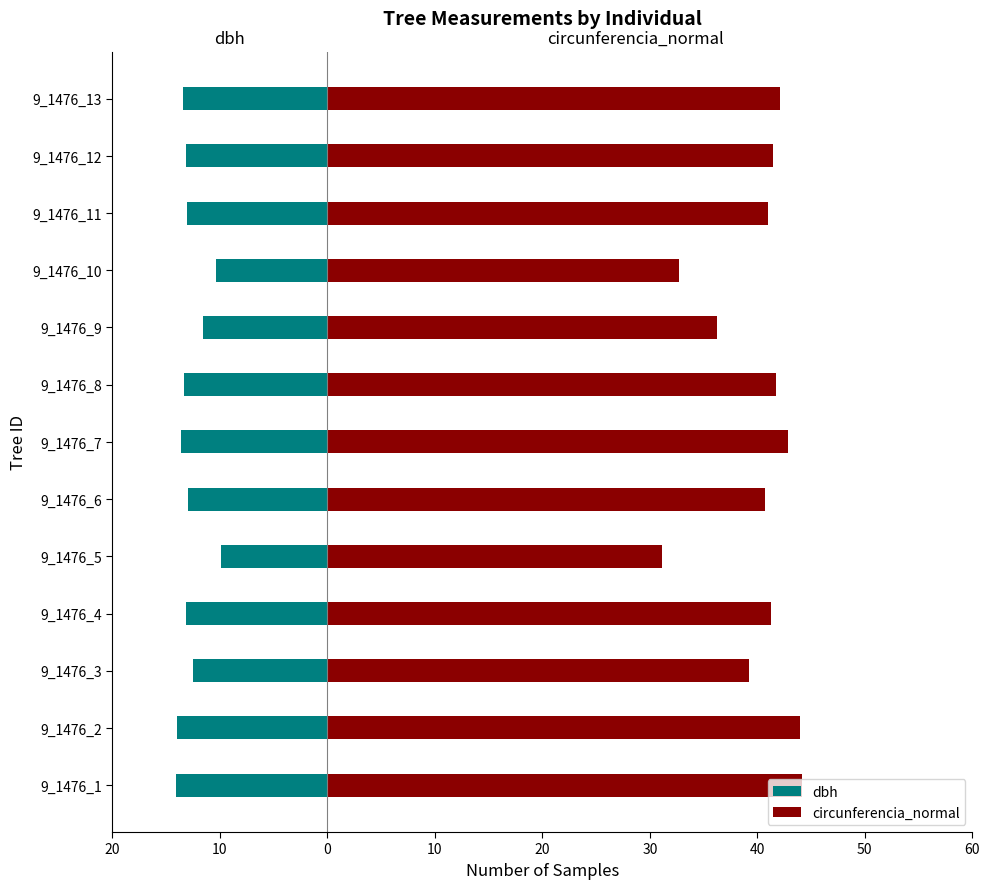

Does the chart contain any negative values?

Yes